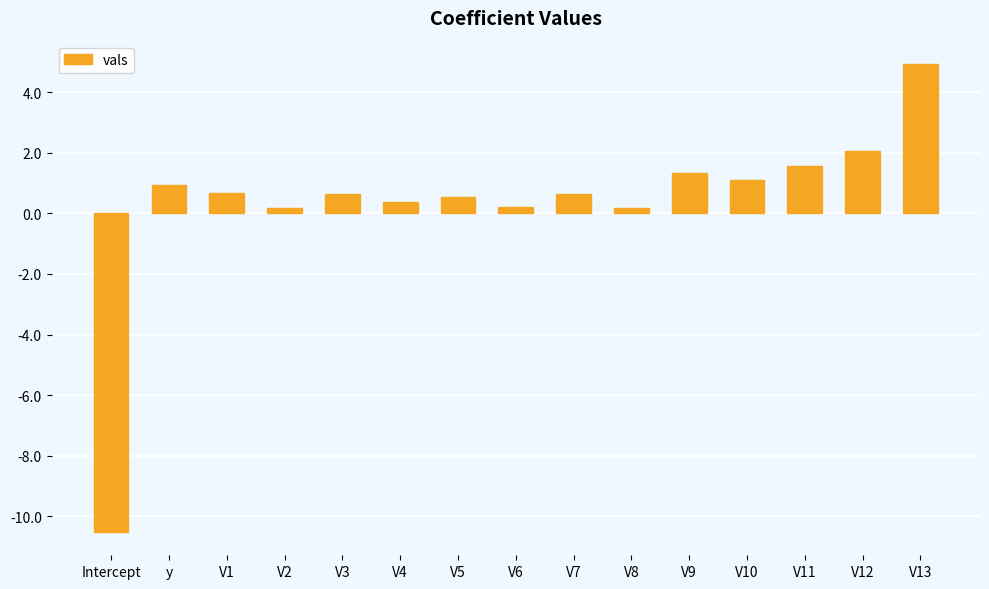

What is the change in value from V2 to V9?

+1.1